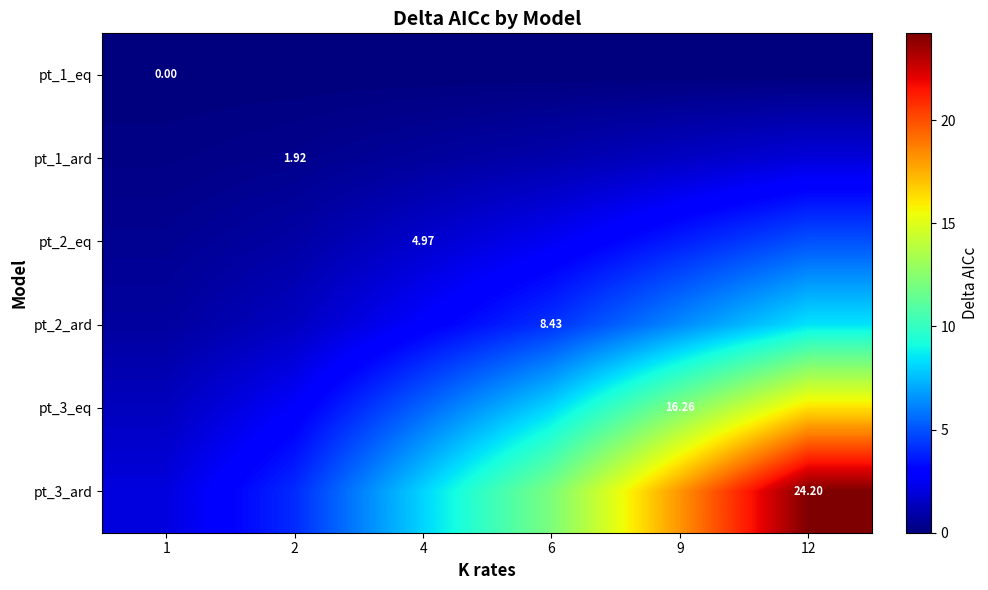

At how many categories does at least one series exceed 1?

6